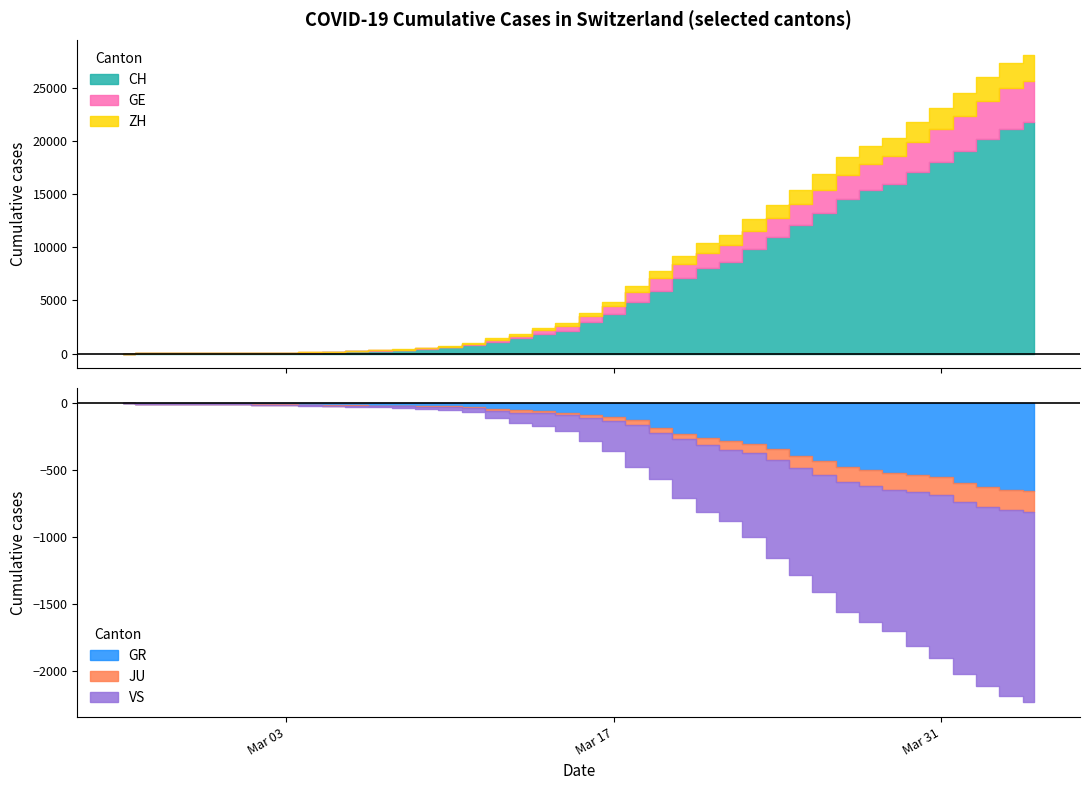

What is the total value across all series at 6?

82